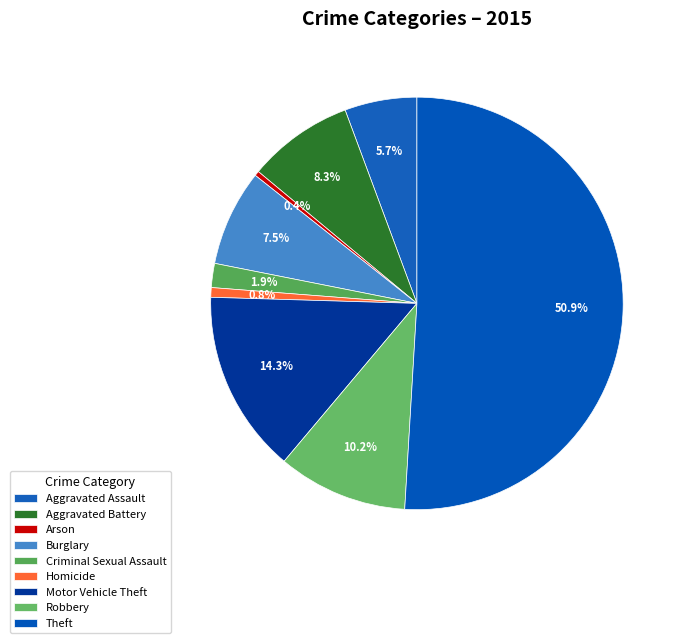

What percentage is NOT represented by Robbery?

89.8%